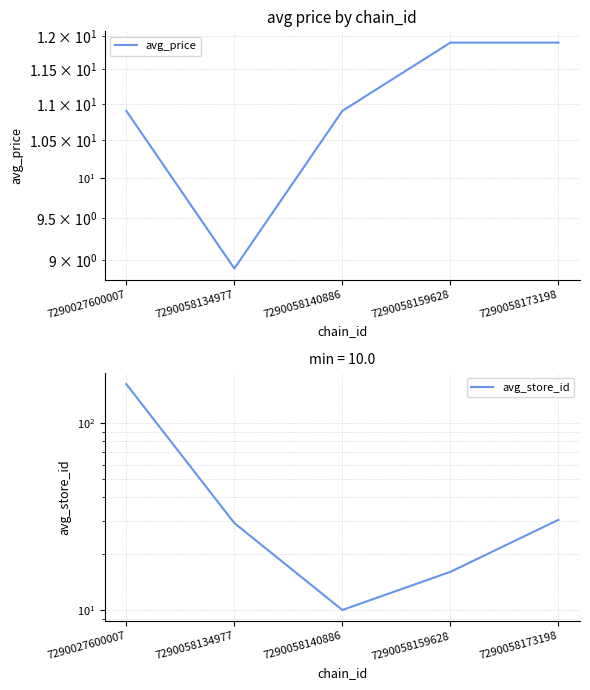

What is the maximum value shown in the chart?

161.5